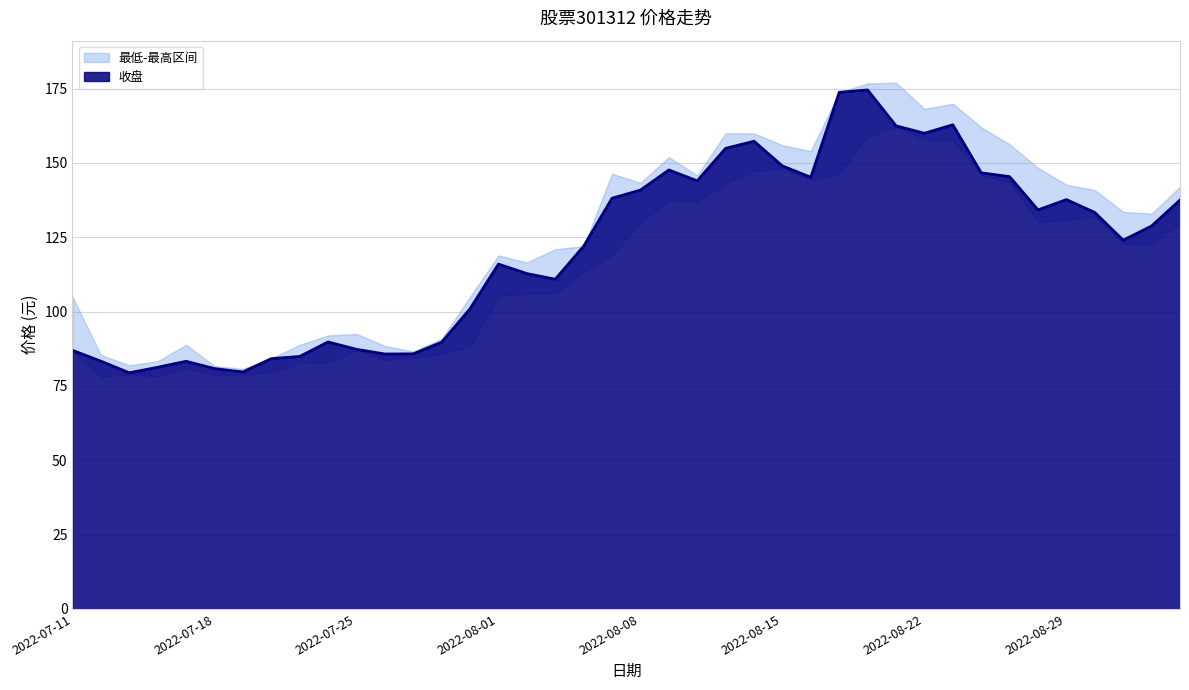

Does the chart have visible grid lines?

Yes